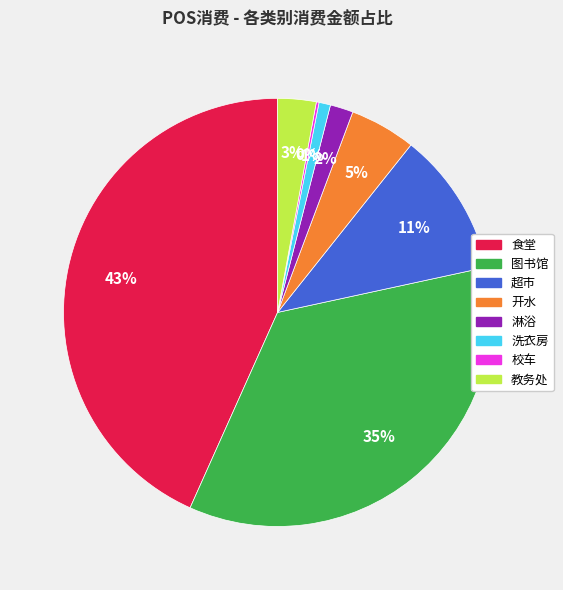

To the nearest percent, what is the difference between the largest and smallest slice percentages?

43%